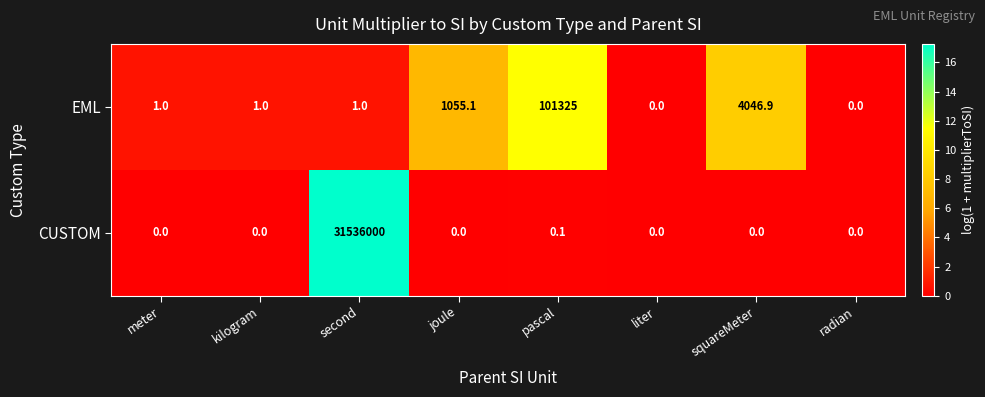

The EML series shows 1.0 at second. True or false?

True